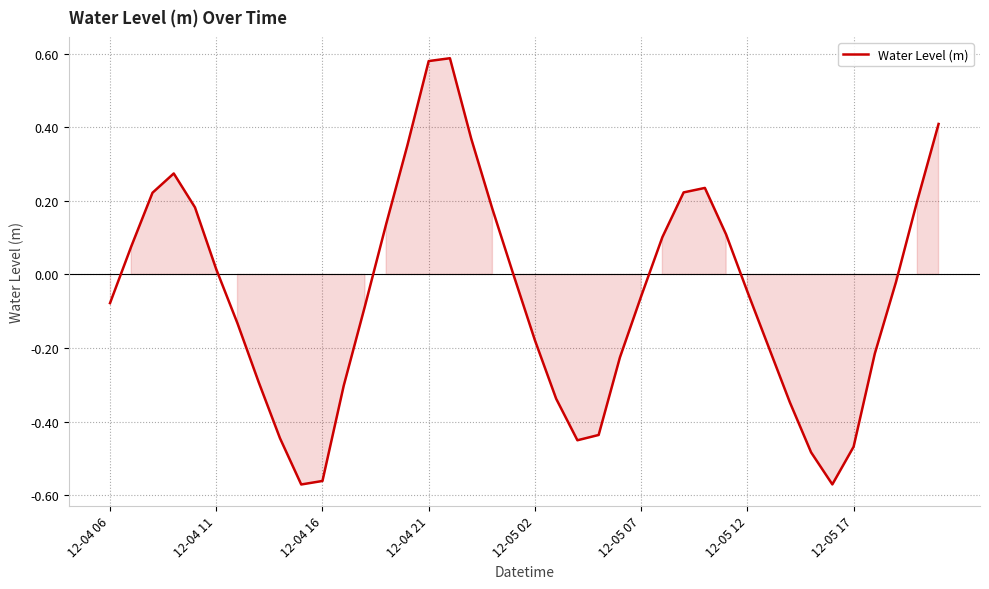

Is it true that the value at 12-05 17 is -0.7?

False